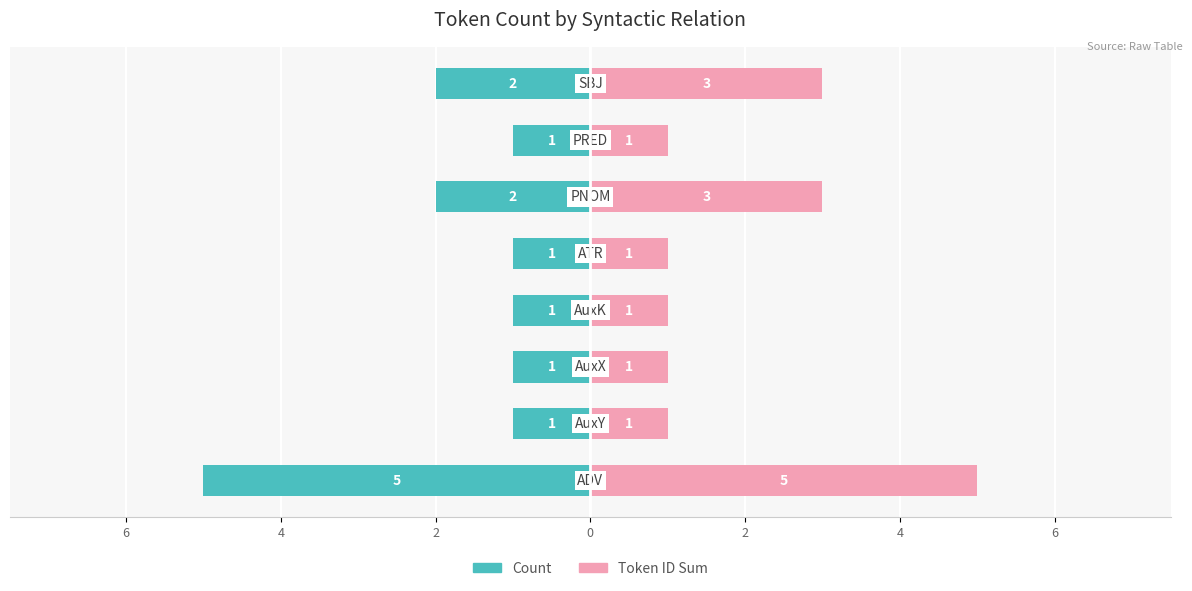

Between 4 and 2, which series saw the biggest shift?

Token ID Sum